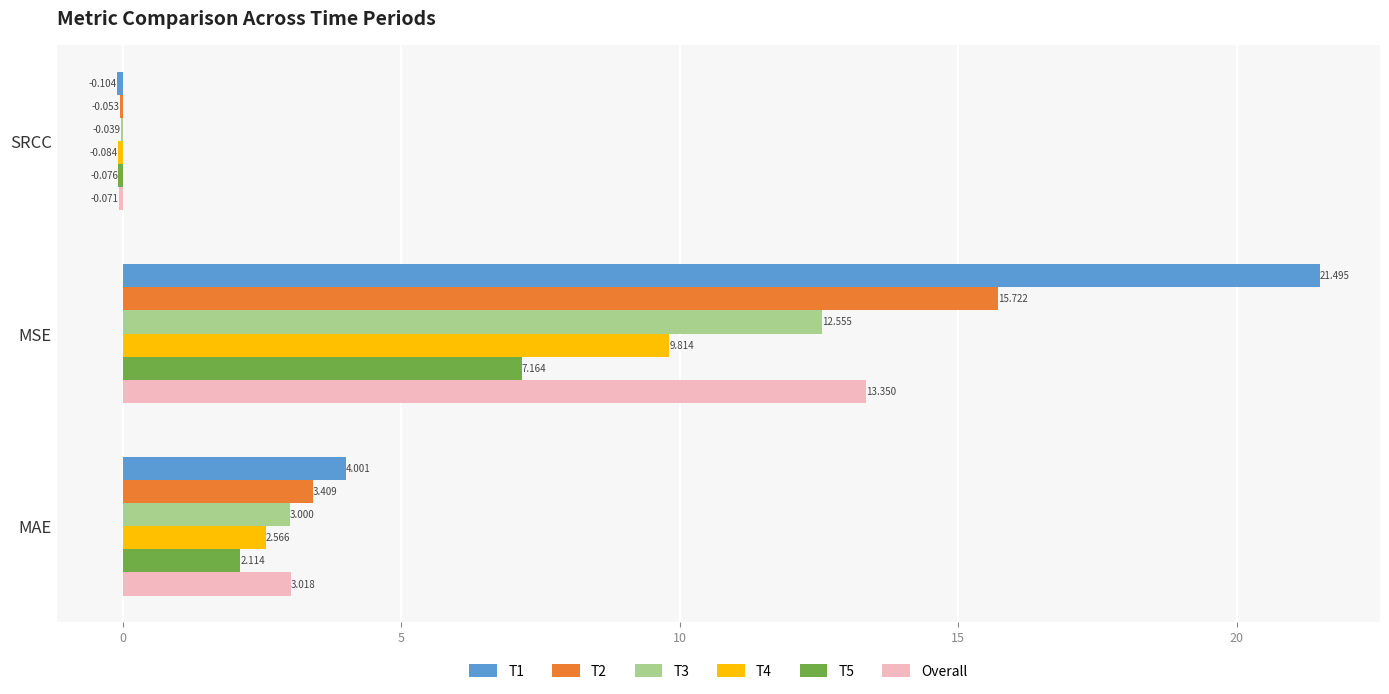

At which category does the chart reach its peak across all series?

MSE